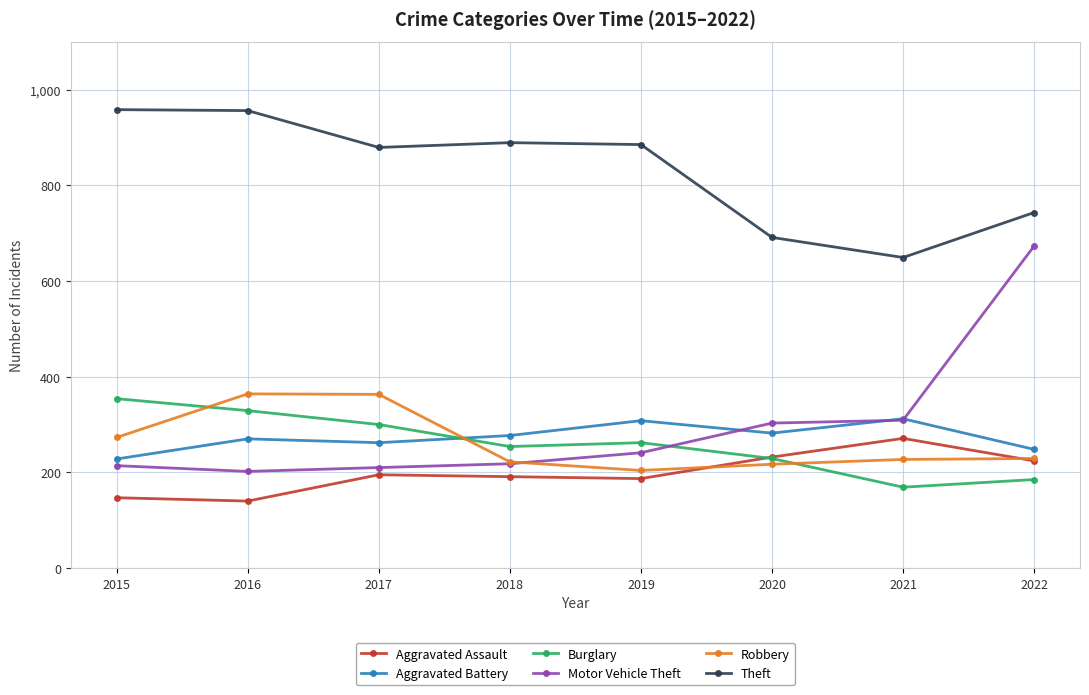

Rank the series by their maximum value, from highest to lowest.

Theft, Motor Vehicle Theft, Robbery, Burglary, Aggravated Battery, Aggravated Assault